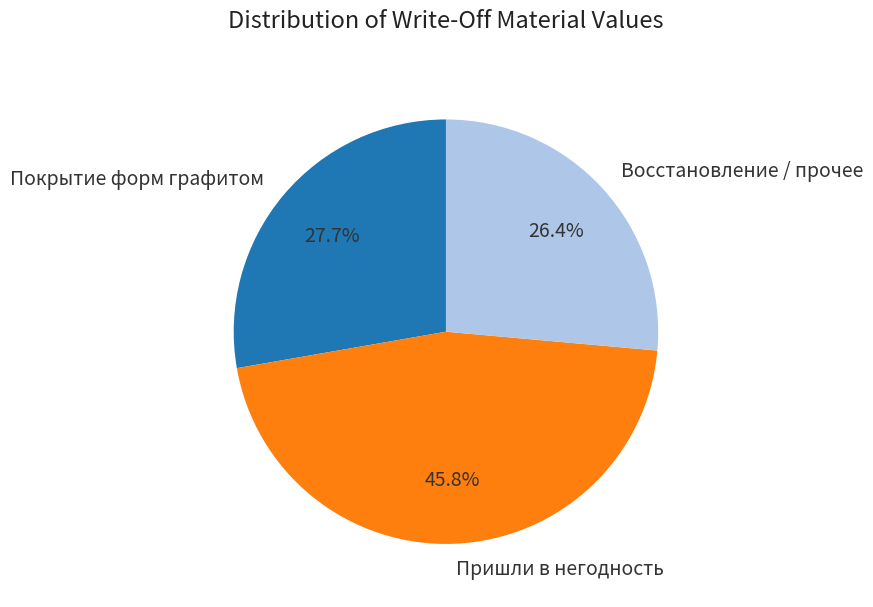

Rank the categories by value from highest to lowest.

Пришли в негодность, Покрытие форм графитом, Восстановление / прочее